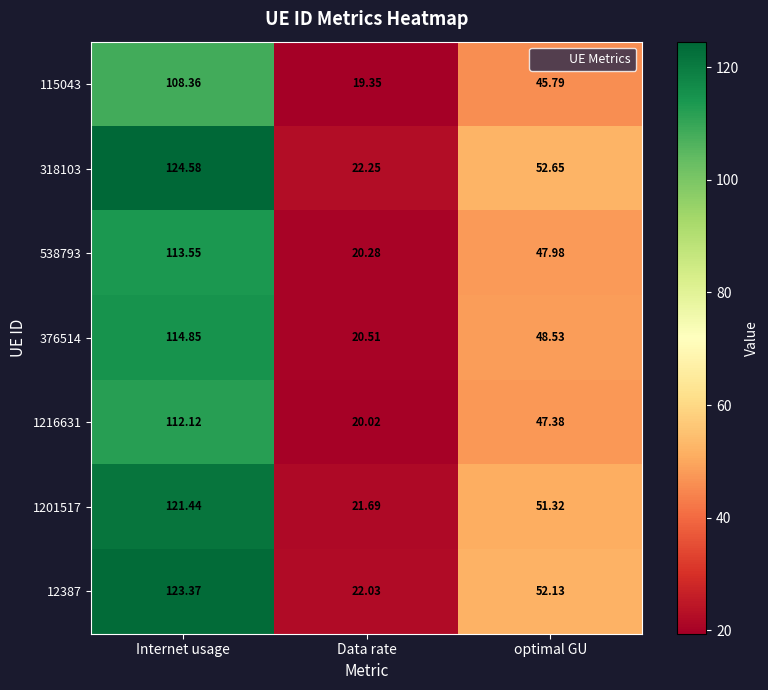

List the labels in order of 318103 value, smallest first.

Data rate, optimal GU, Internet usage